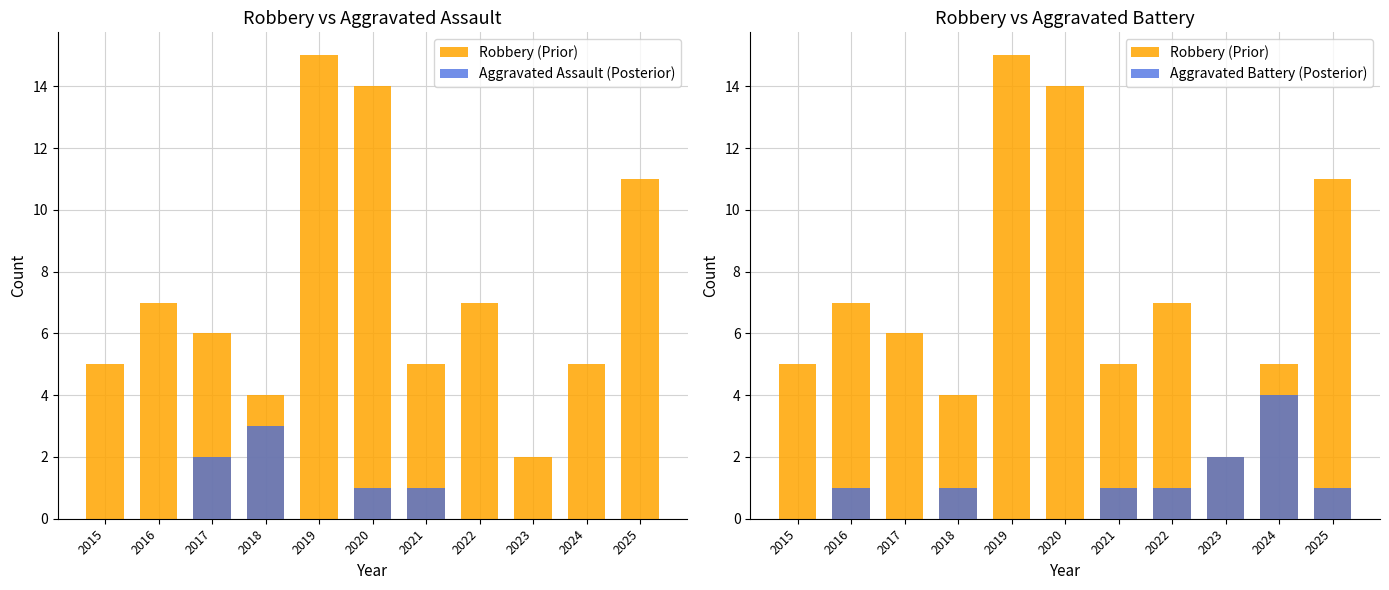

Which category has the highest value in the Aggravated Battery (Posterior) series?

2024